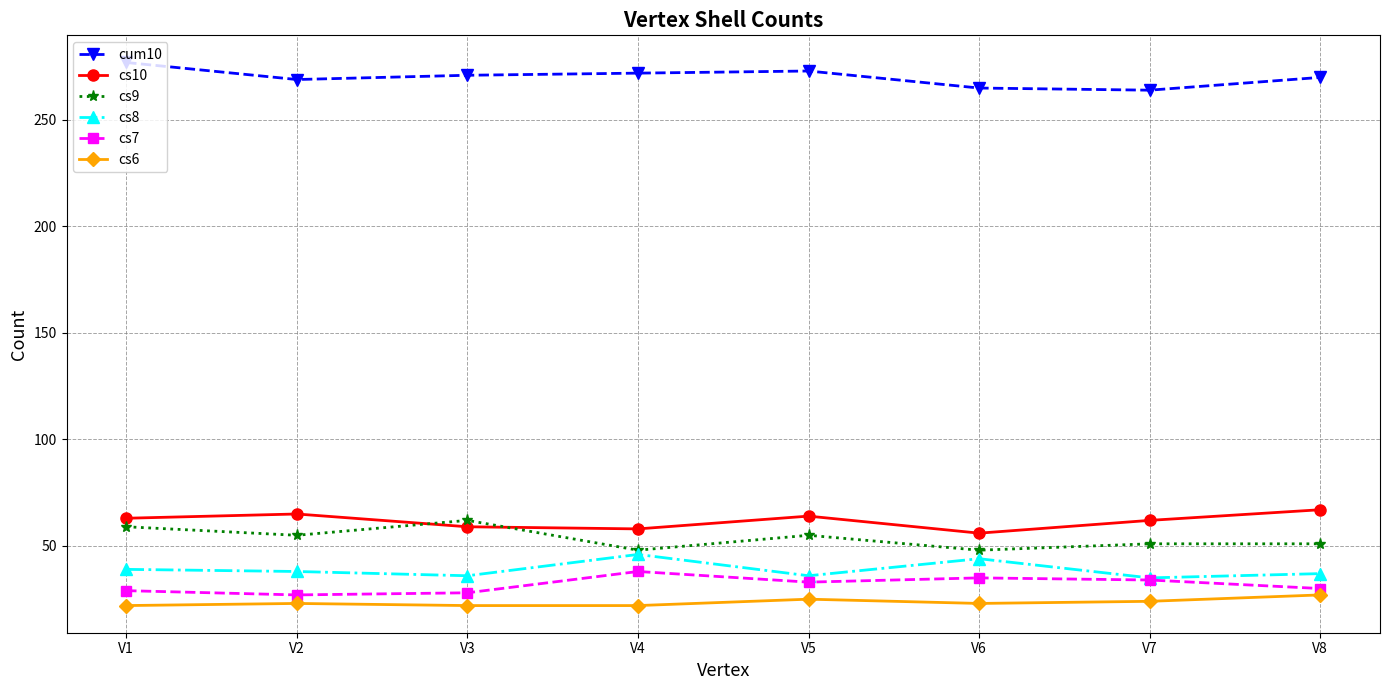

True or false: cs7 and cs10 intersect in this chart.

False